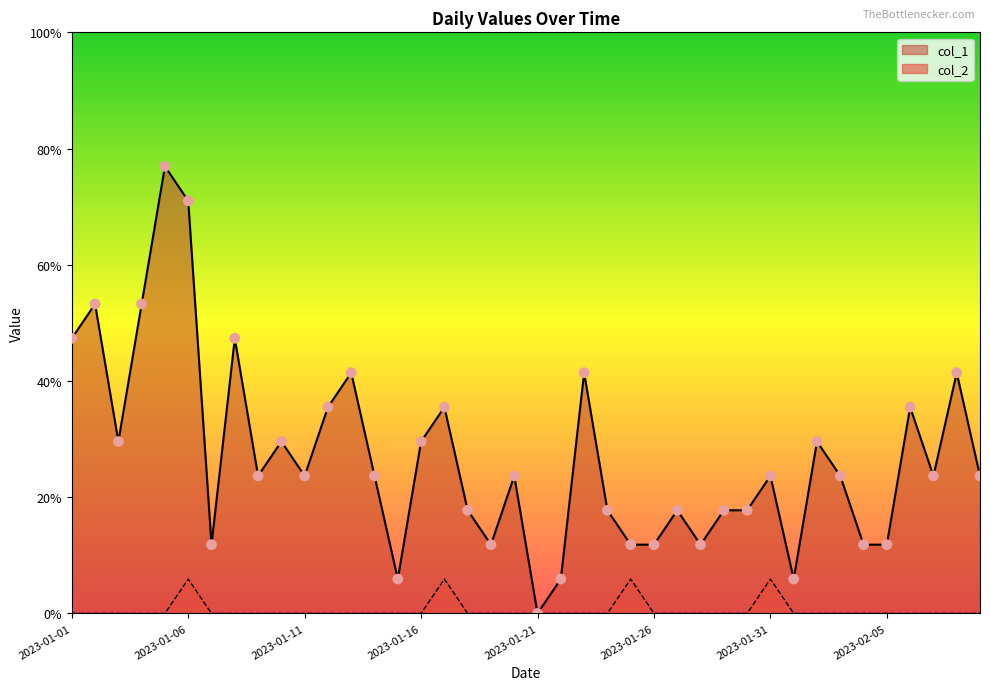

Which series reaches the maximum Y coordinate?

col_1